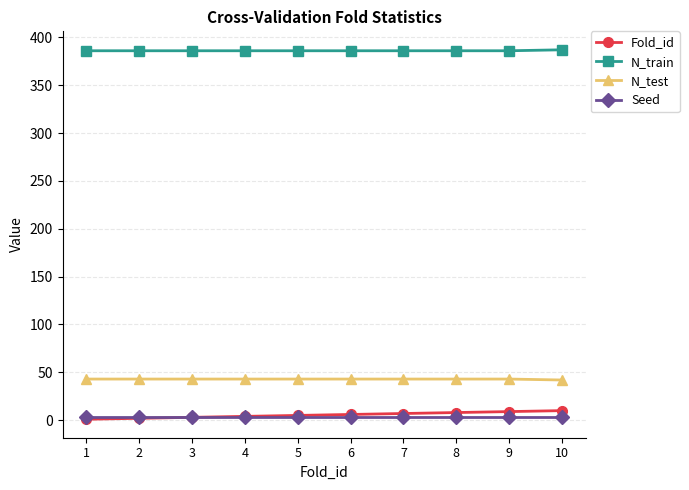

What is the maximum value for N_test?

43